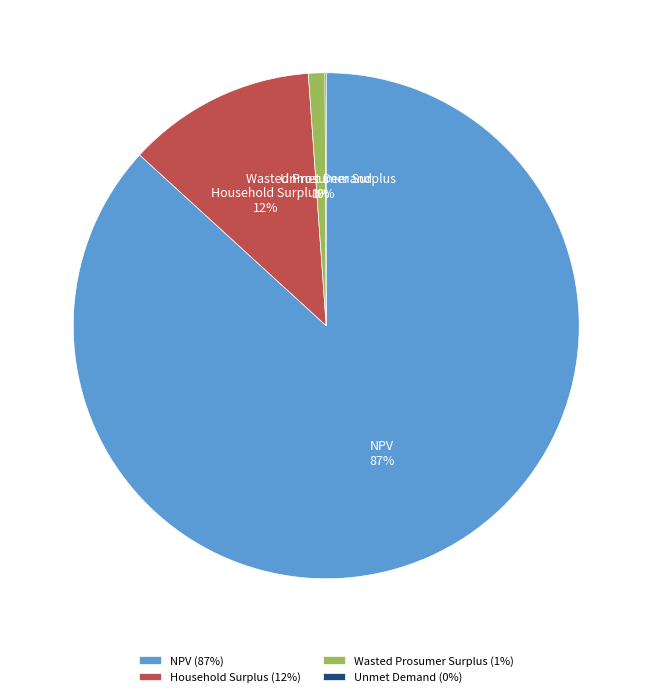

Between Wasted Prosumer Surplus and Household Surplus, which is larger?

Household Surplus